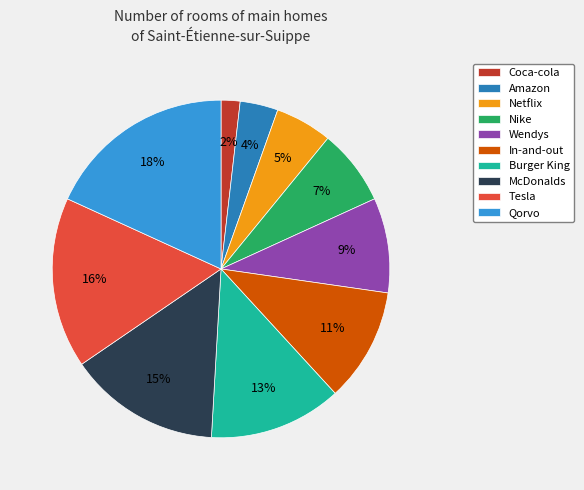

To the nearest percent, what is the combined percentage of Tesla and Wendys?

25%